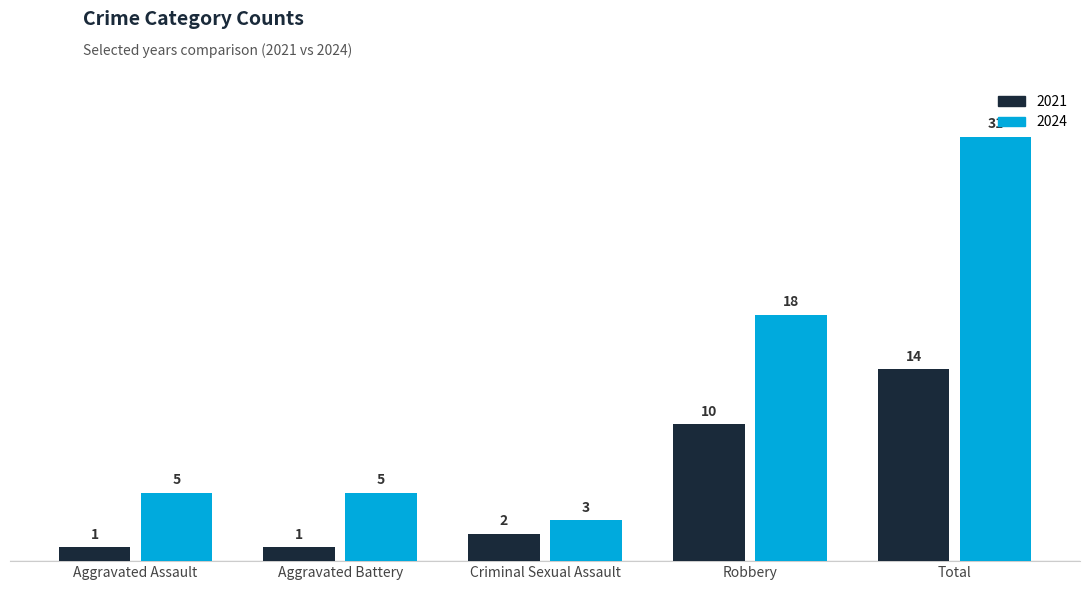

What is the difference between the second highest and second lowest values in the 2021 series?

9